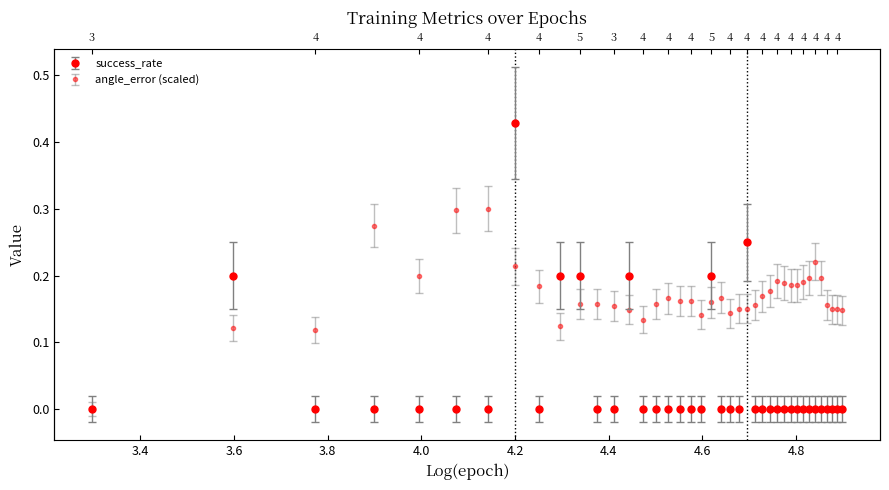

How many lines are shown in the chart?

2